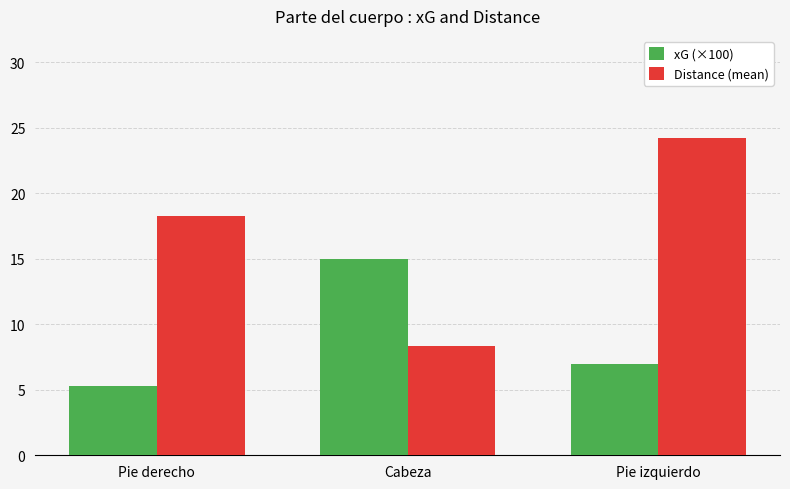

How many data points in Distance (mean) are above 18?

2